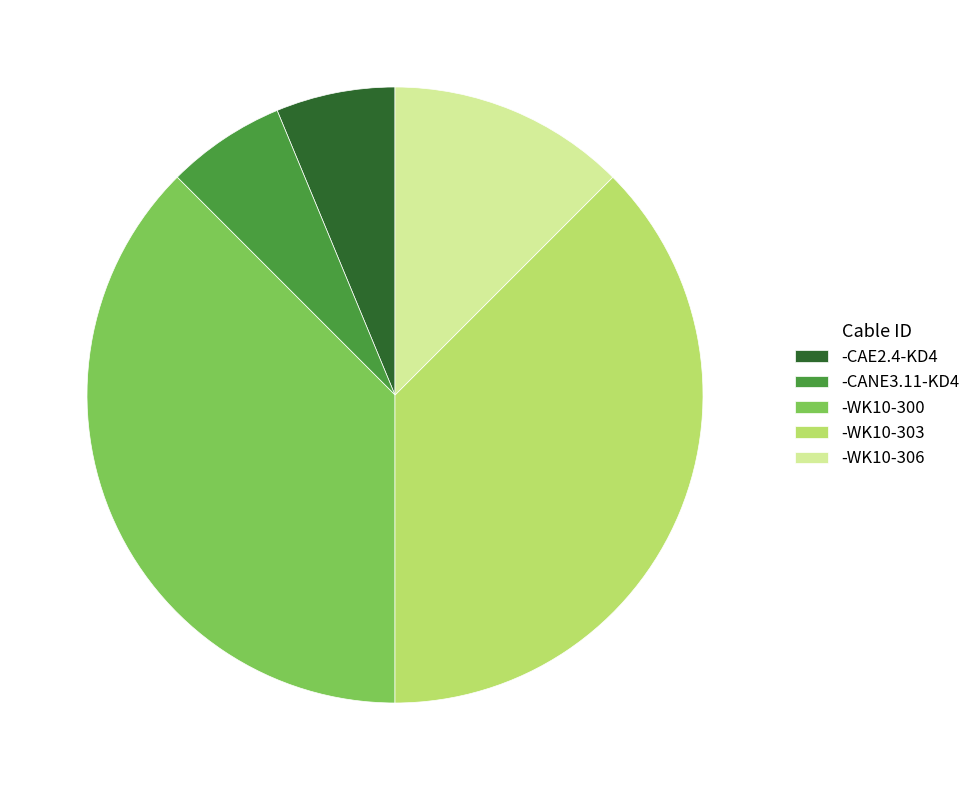

Does -WK10-303 account for over 50% of the chart?

No